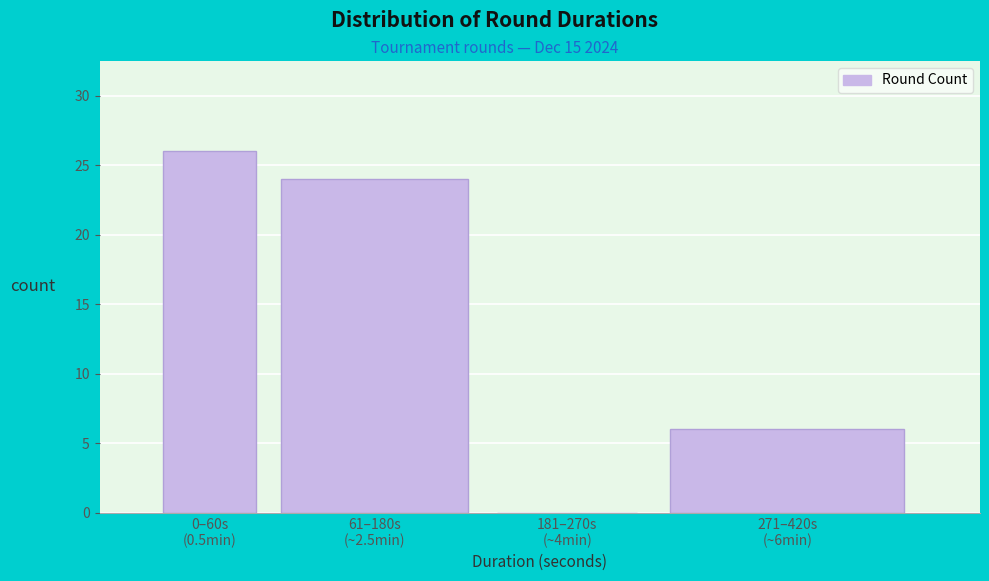

What is the maximum value shown in the chart?

26